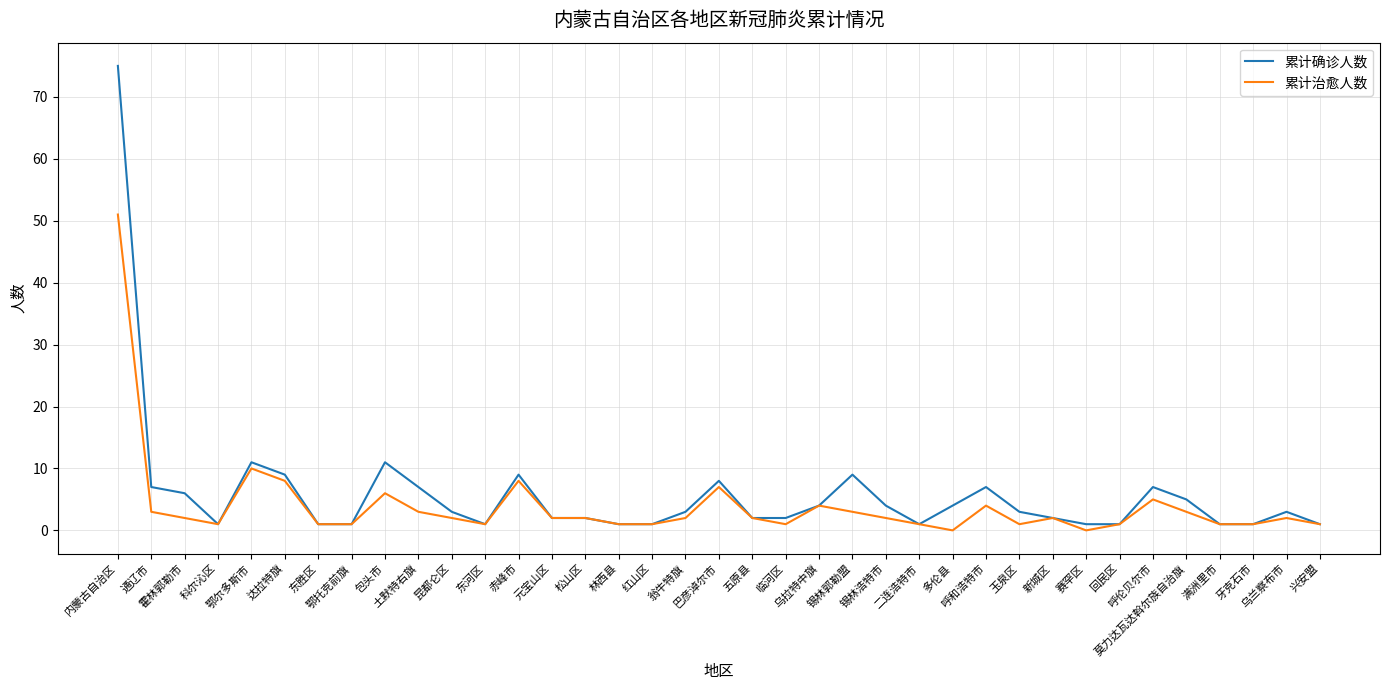

Reading left to right, list all the values displayed in this chart.

累计确诊人数: 75	7	6	1	11	9	1	1	11	7	3	1	9	2	2	1	1	3	8	2	2	4	9	4	1	4	7	3	2	1	1	7	5	1	1	3	1
累计治愈人数: 51	3	2	1	10	8	1	1	6	3	2	1	8	2	2	1	1	2	7	2	1	4	3	2	1	0	4	1	2	0	1	5	3	1	1	2	1